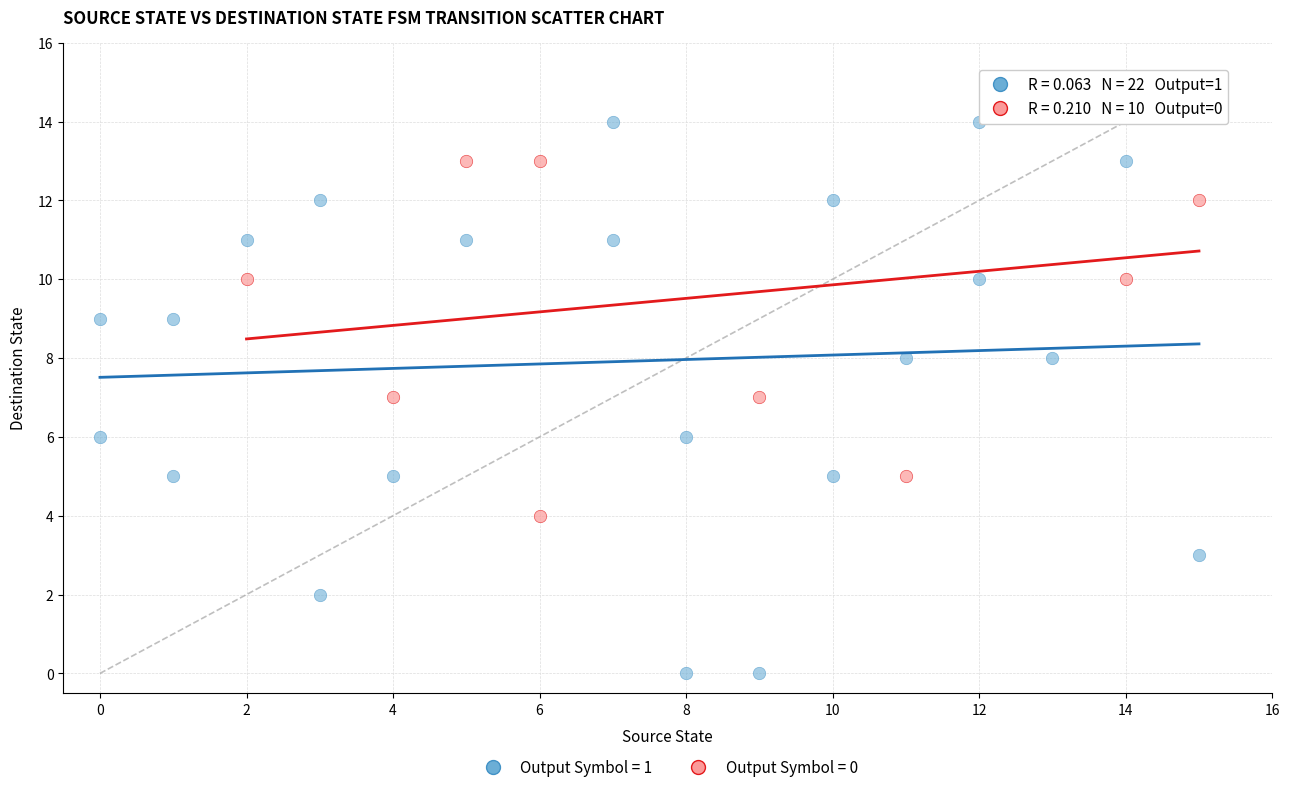

Which series contains the lowest Y value?

Output Symbol = 1